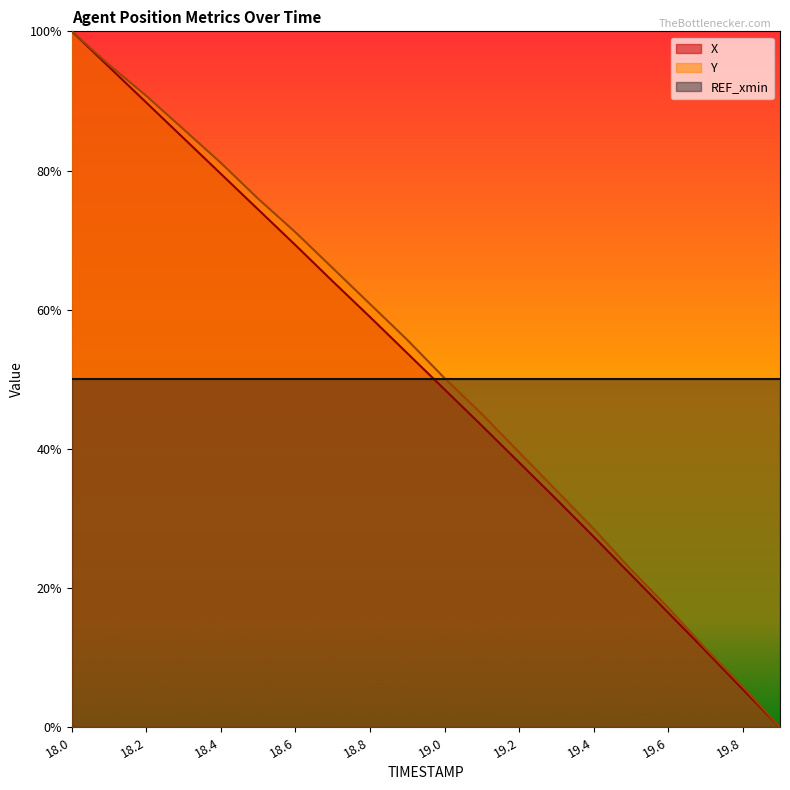

Which series has the largest total across all categories?

Y